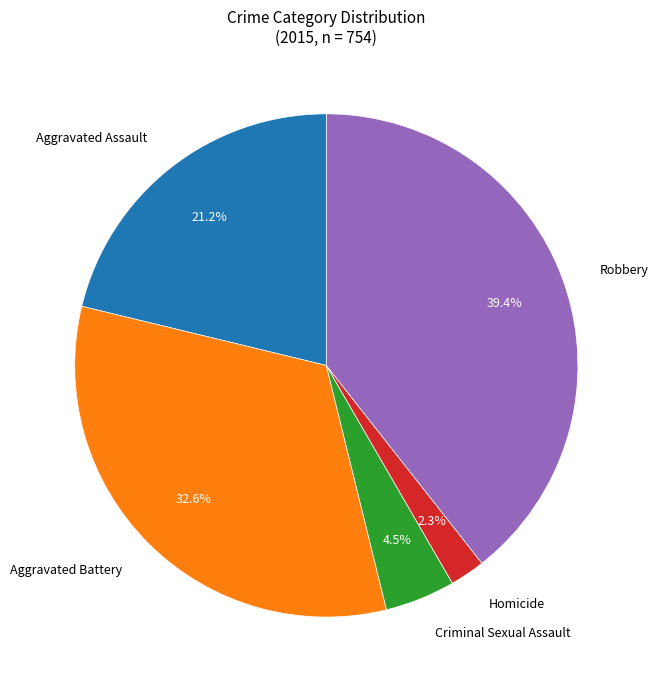

Which slice is the smallest?

Homicide